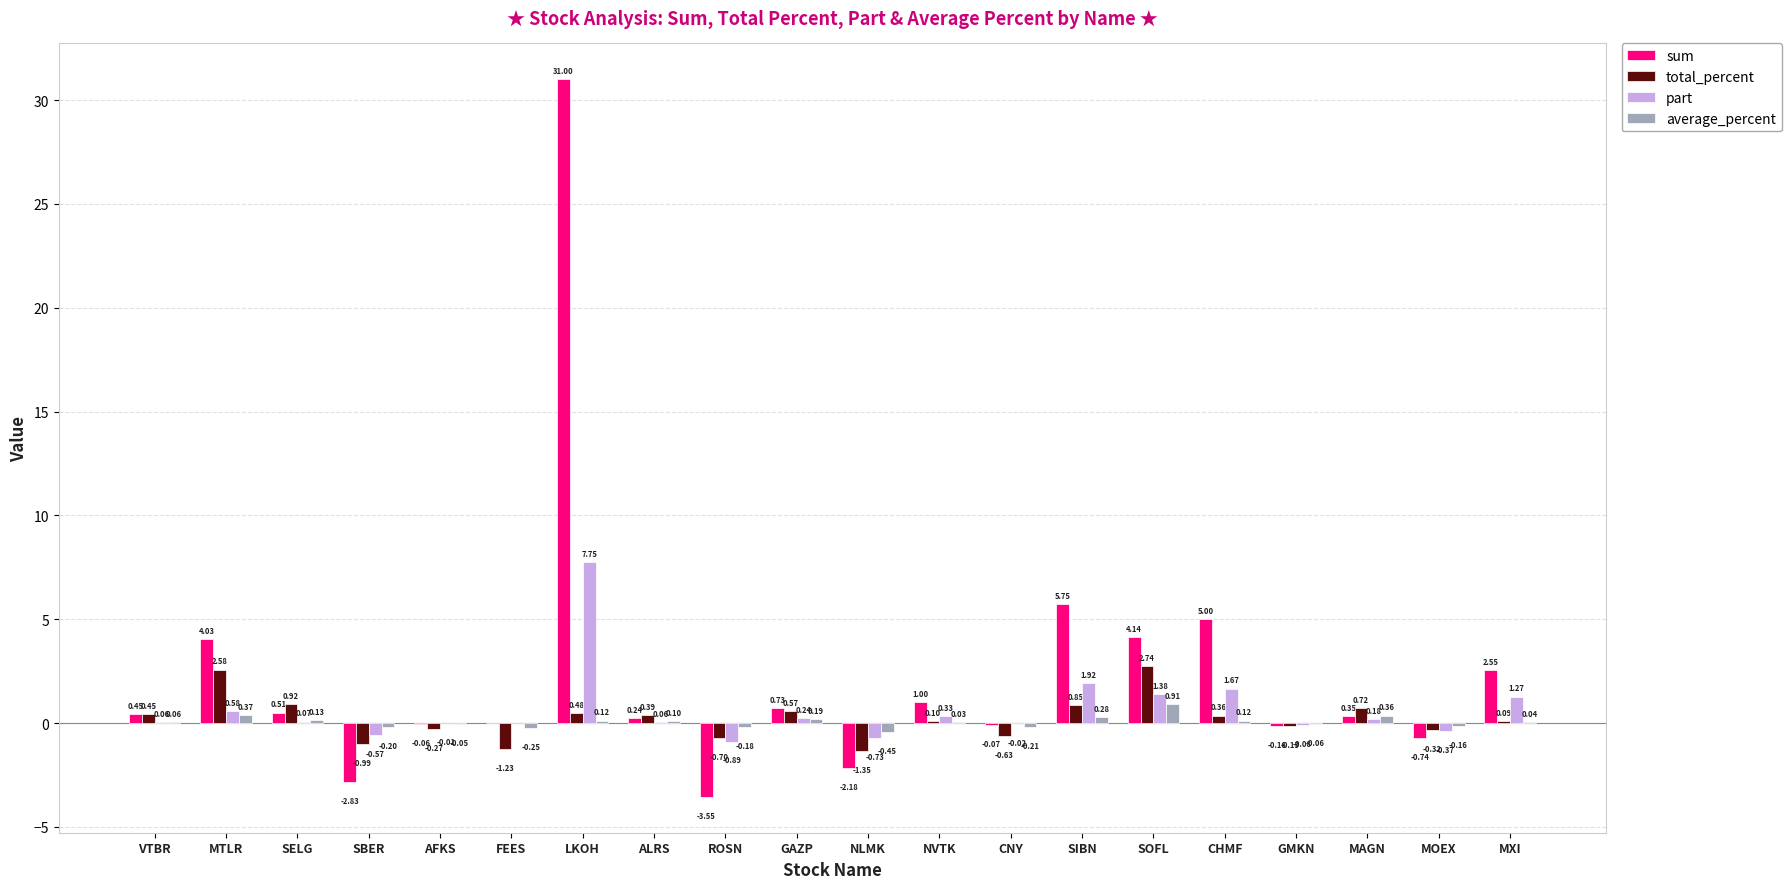

Which label corresponds to the largest value in the chart?

LKOH